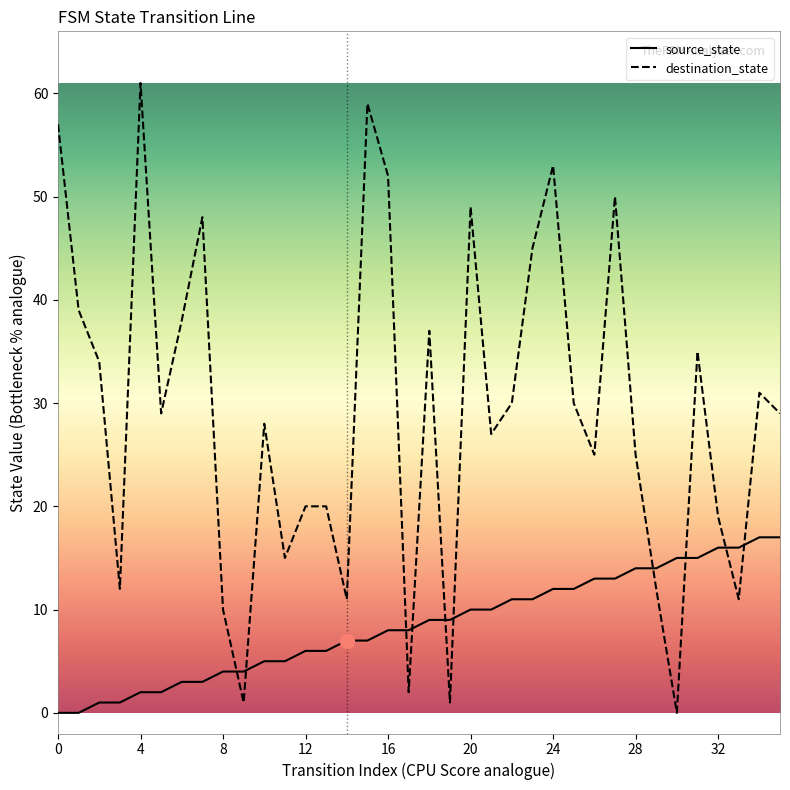

Rank the series by their maximum value, from lowest to highest.

source_state, destination_state